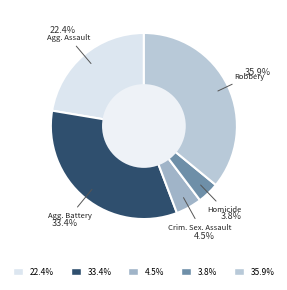

Count the number of slices in the pie.

5